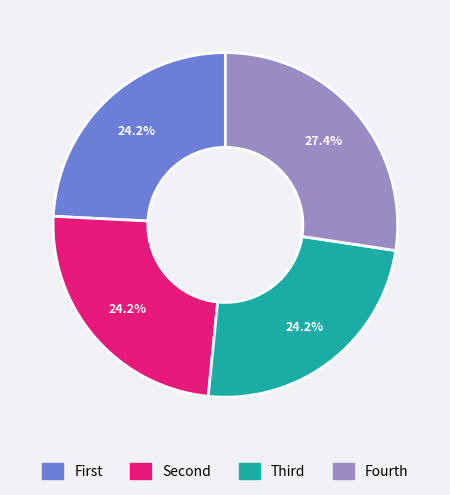

Does any single category account for the majority?

No